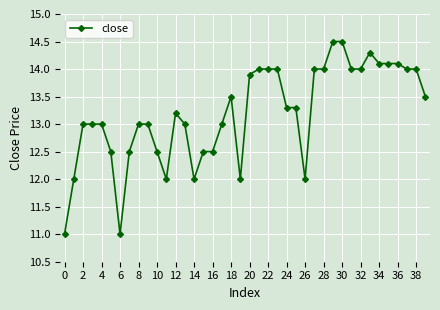

What is the maximum value shown in the chart?

14.5